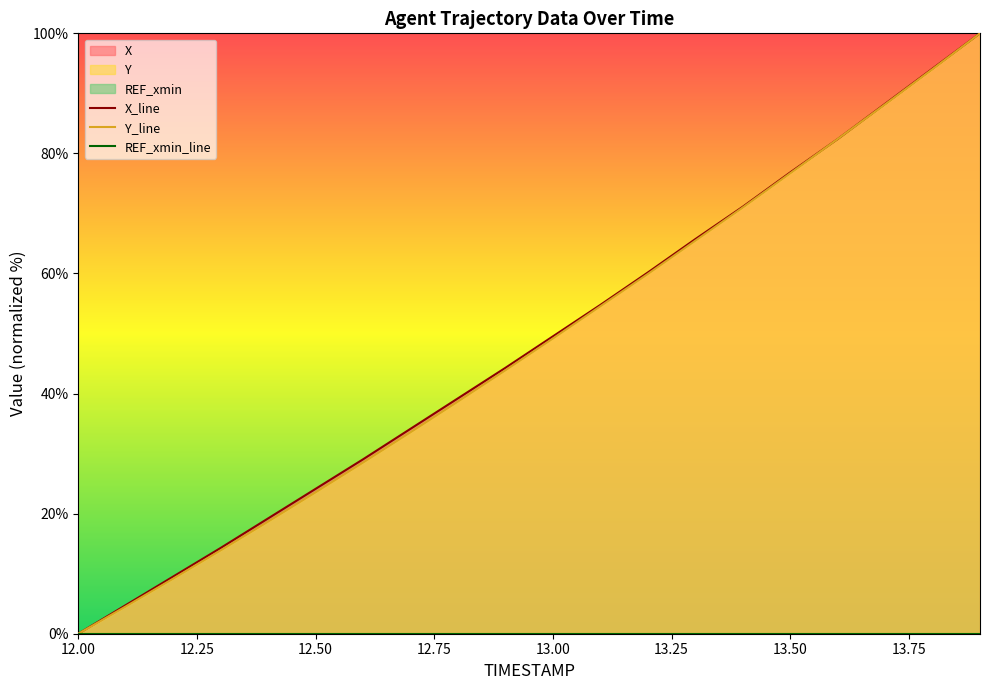

Does the chart have visible grid lines?

No